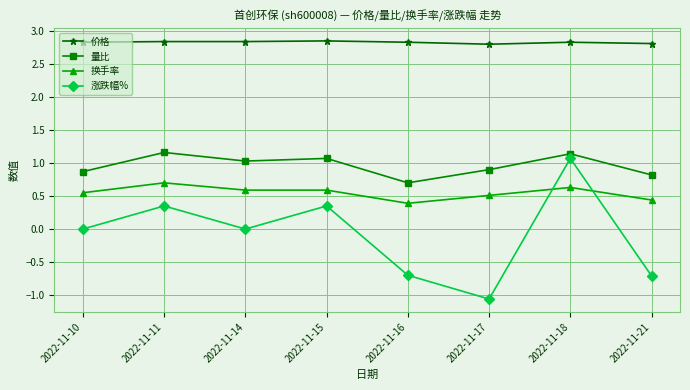

What is the value of the 价格 point at the 6th from the left?

2.8